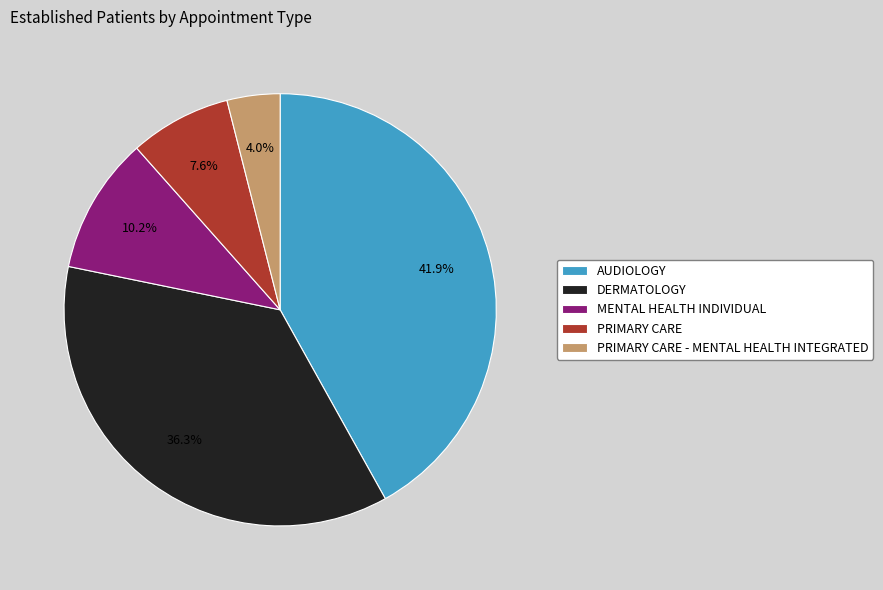

To the nearest percent, what percentage of the pie is DERMATOLOGY?

36%